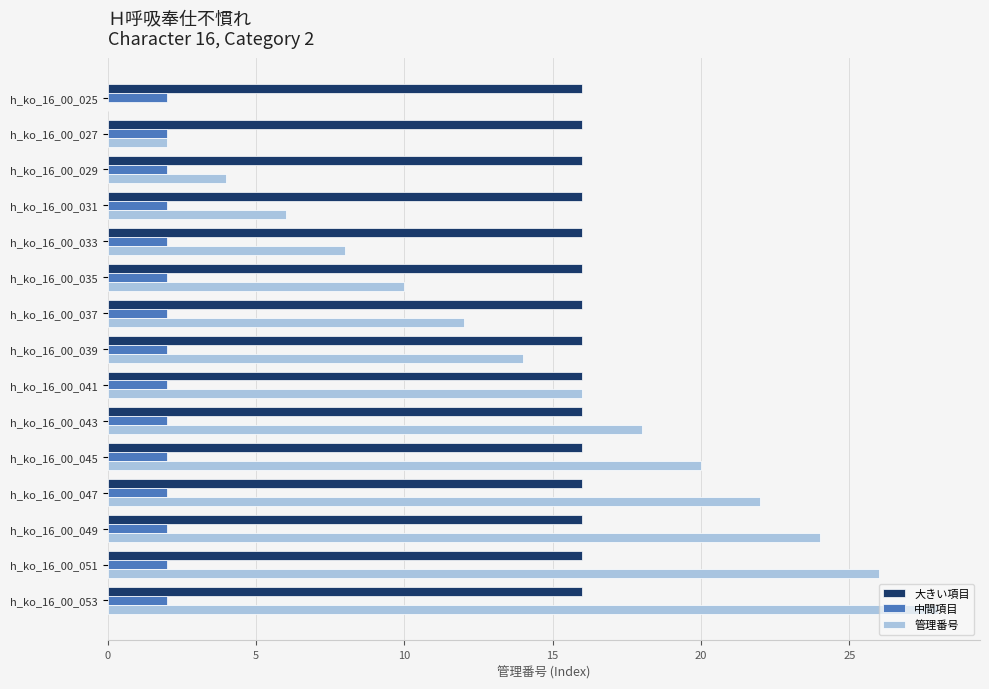

What are all the series names shown in the legend?

大きい項目, 中間項目, 管理番号